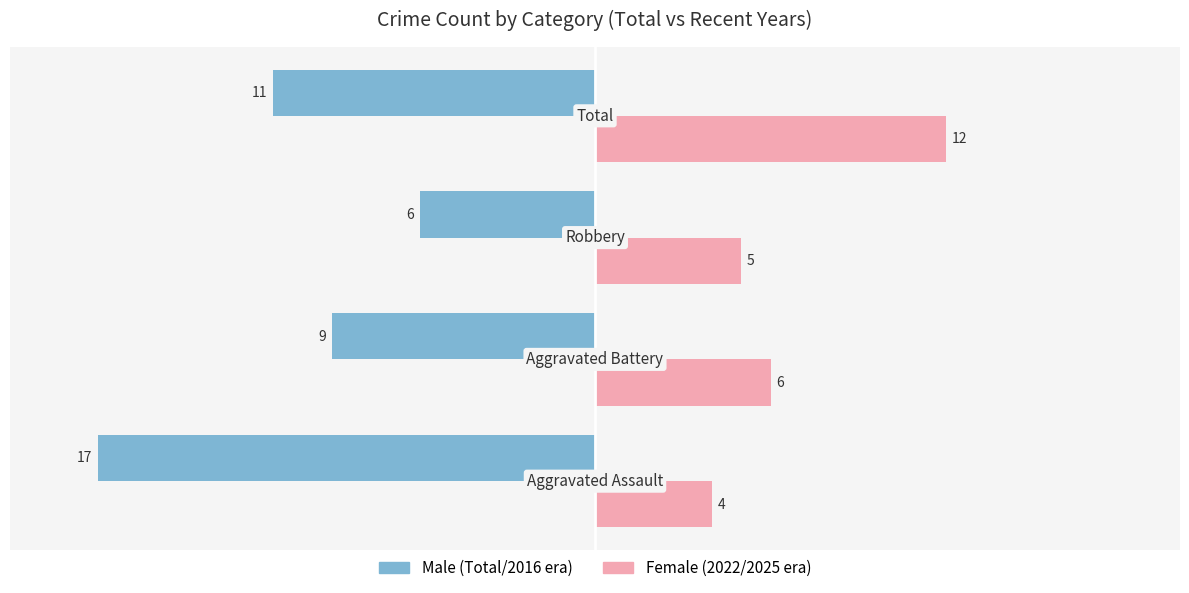

What is the smallest value displayed?

-17